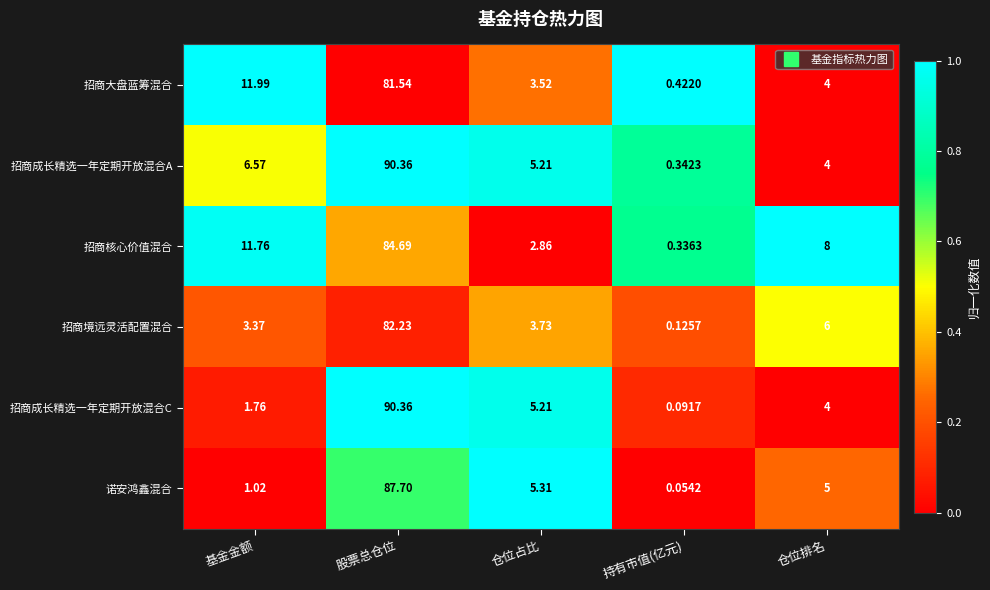

Between 基金金额 and 仓位排名, which series saw the biggest shift?

招商大盘蓝筹混合